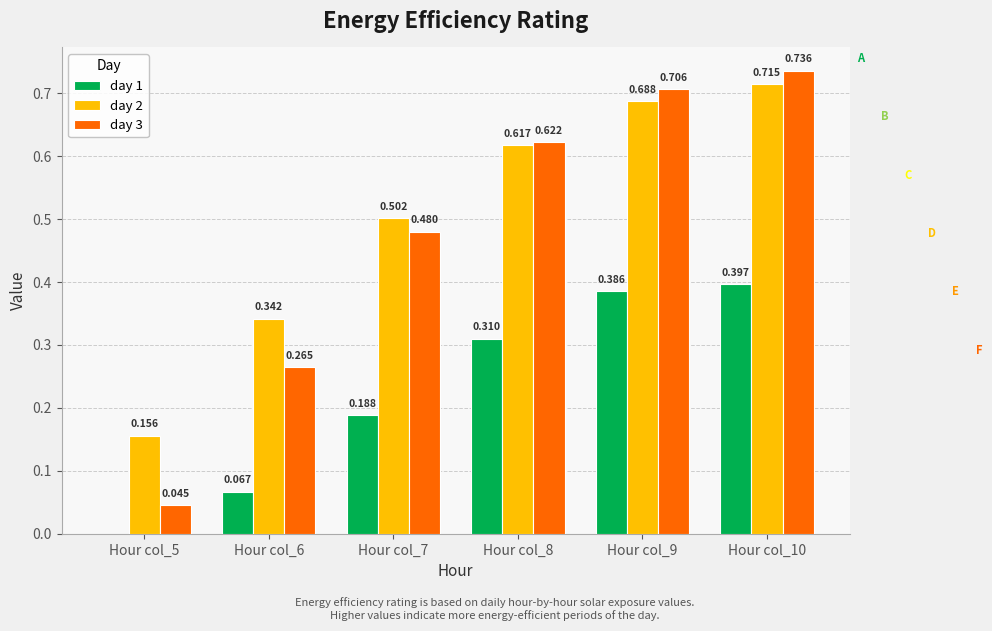

Is the value of day 3 at Hour col_9 greater than the value of day 2 at Hour col_9?

Yes